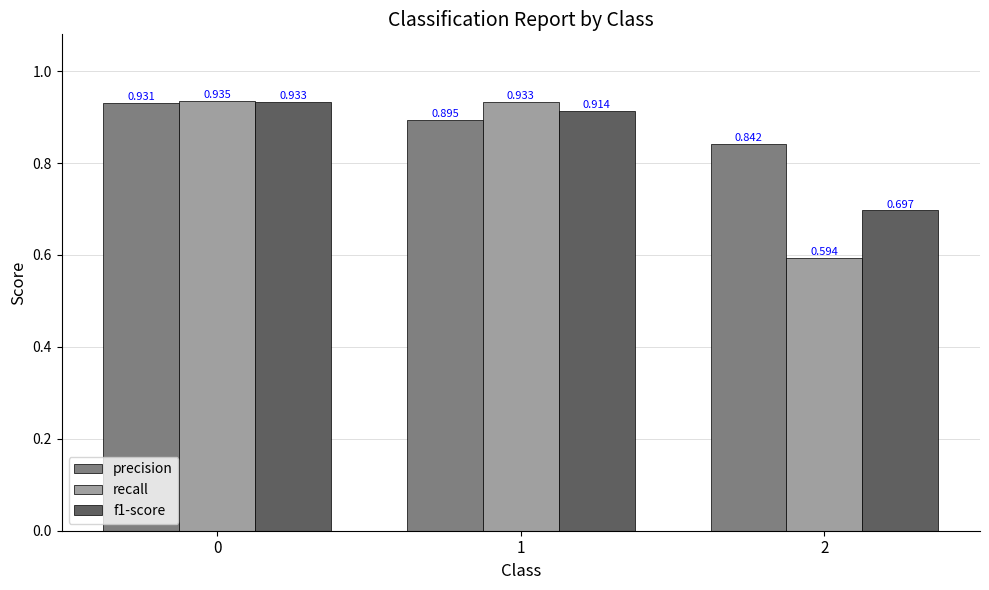

Which series has the widest spread of values?

recall